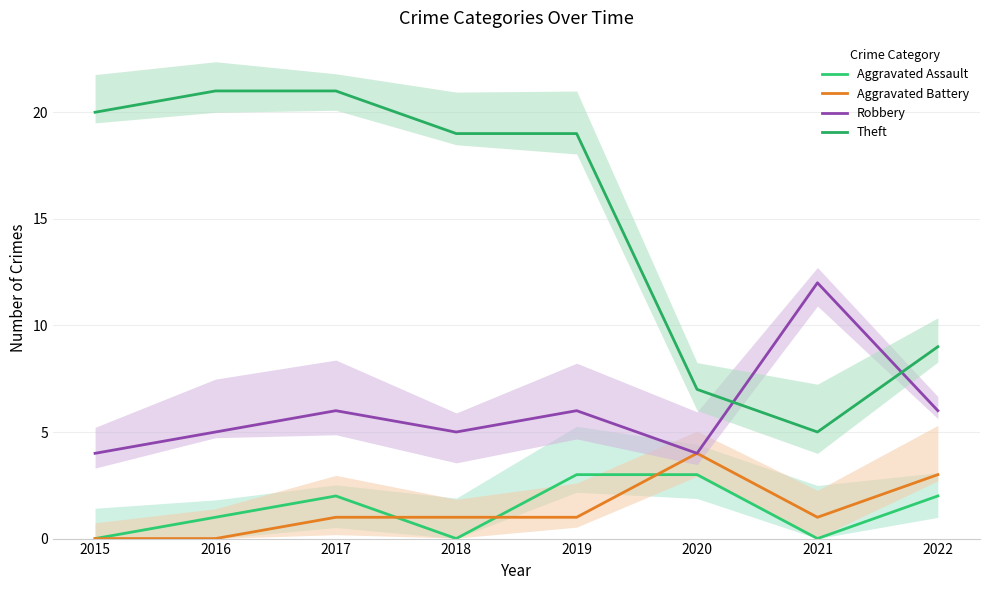

Reading left to right, list all the values displayed in this chart.

Aggravated Assault: 2015=0	2016=1	2017=2	2018=0	2019=3	2020=3	2021=0	2022=2
Aggravated Battery: 2015=0	2016=0	2017=1	2018=1	2019=1	2020=4	2021=1	2022=3
Robbery: 2015=4	2016=5	2017=6	2018=5	2019=6	2020=4	2021=12	2022=6
Theft: 2015=20	2016=21	2017=21	2018=19	2019=19	2020=7	2021=5	2022=9